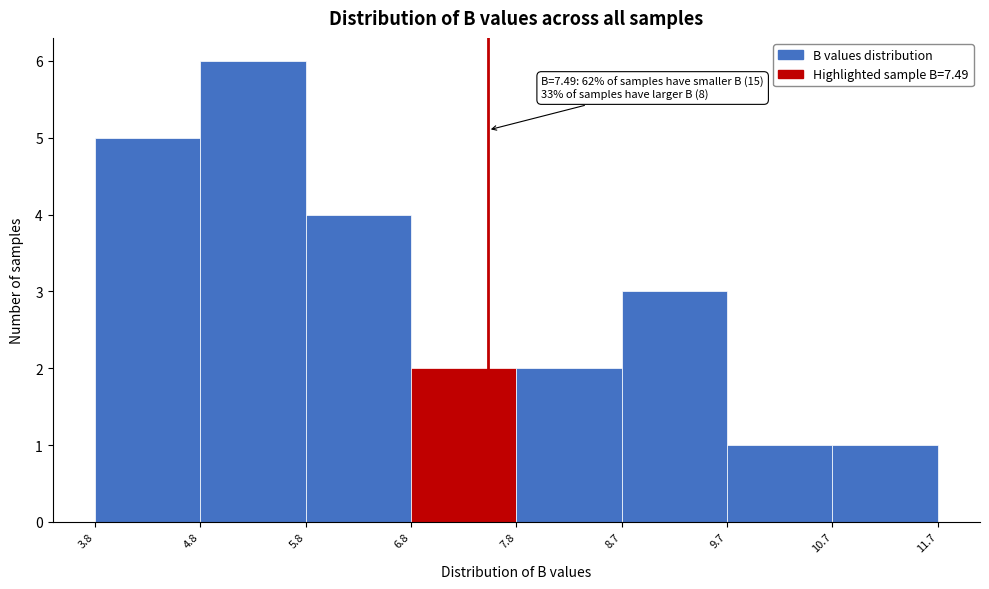

Which range on the x-axis has the tallest bar?

4.8 to 5.8